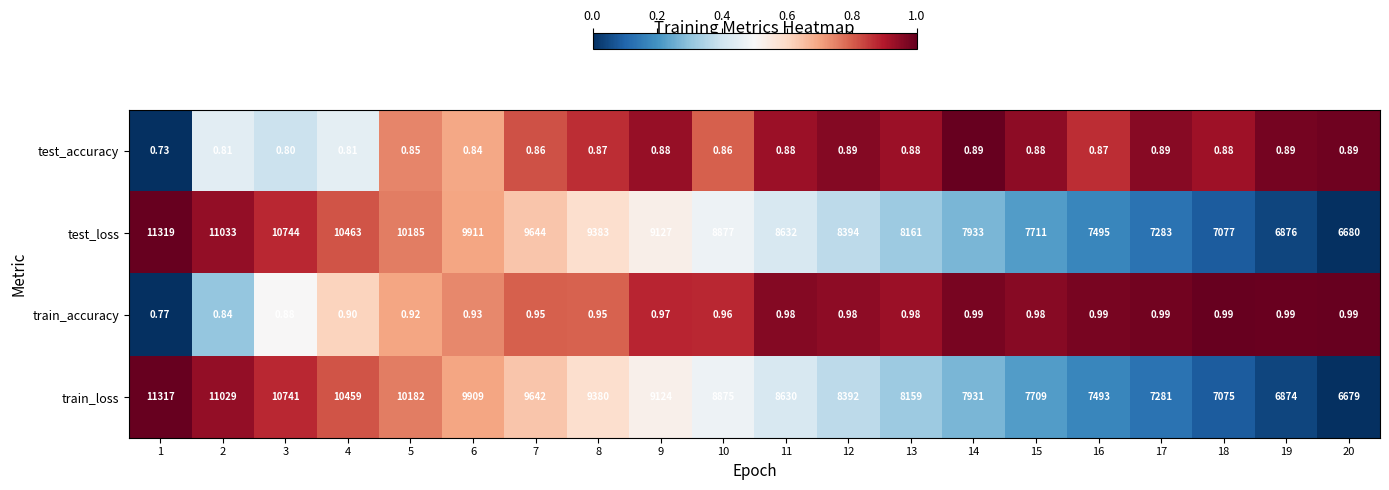

Which series has the widest spread of values?

test_loss